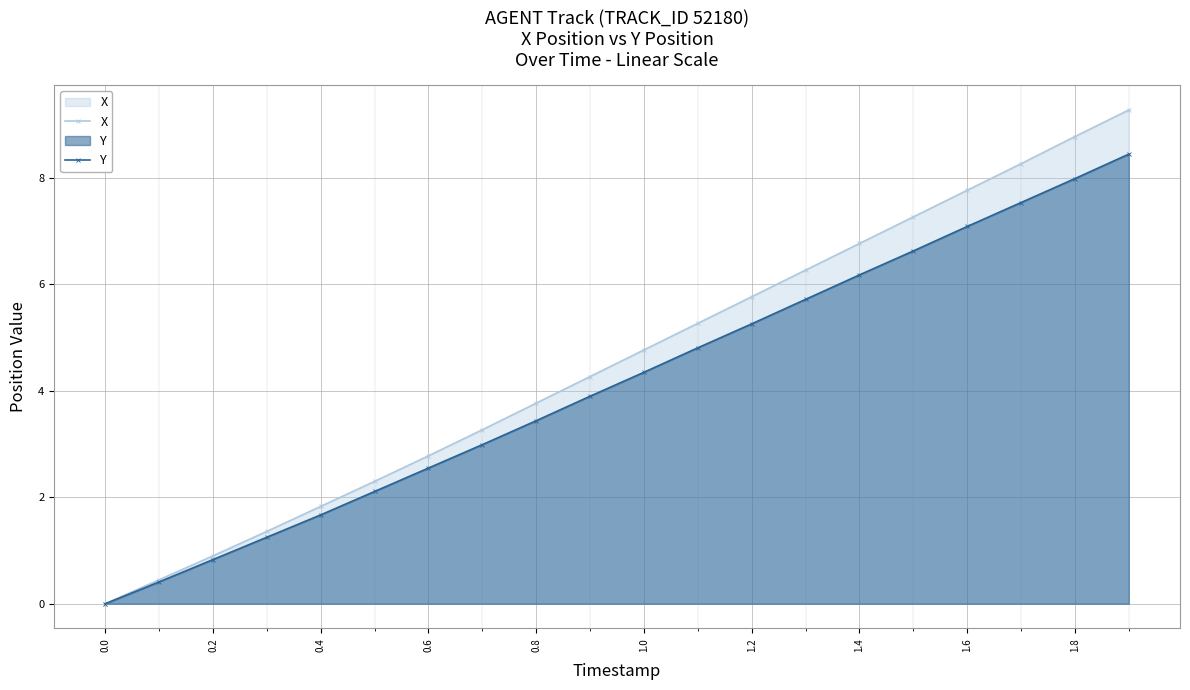

Rank the series by their maximum value, from highest to lowest.

X, Y